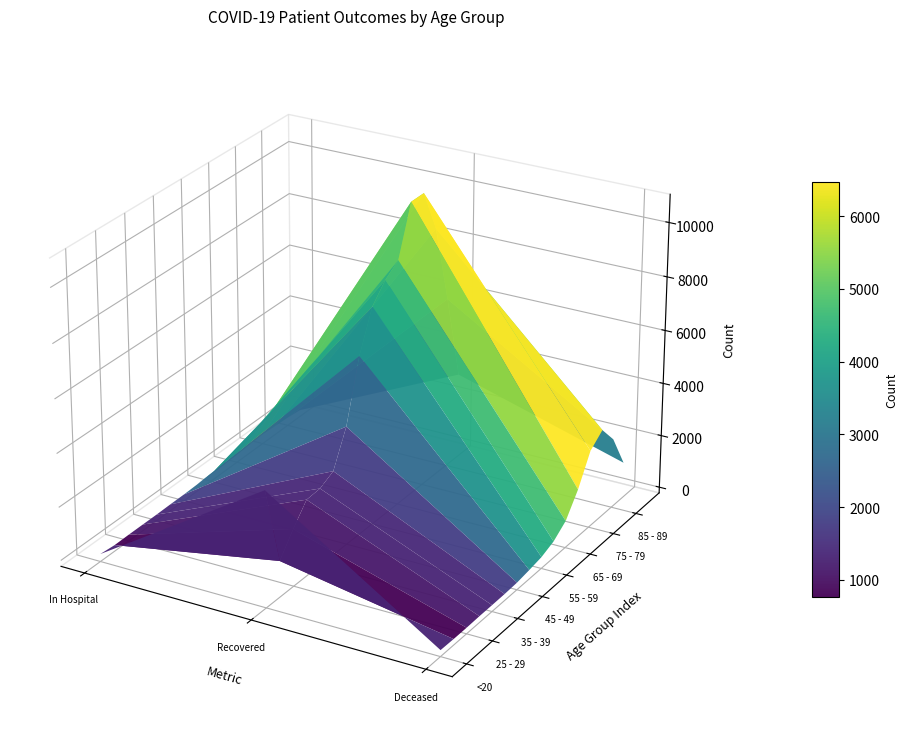

What is the spread (max minus min) of values at patients_deceased?

1912